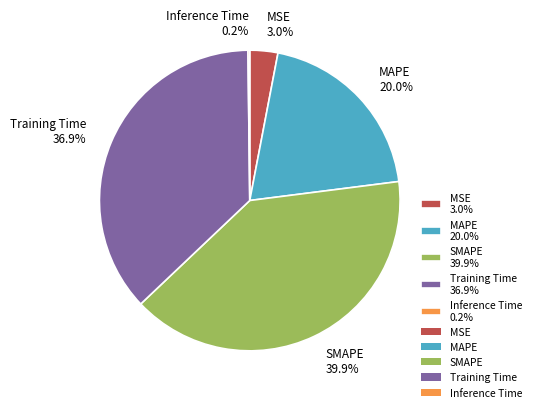

Approximately how many times larger is the value at SMAPE 39.9% compared to Training Time 36.9%?

1.1